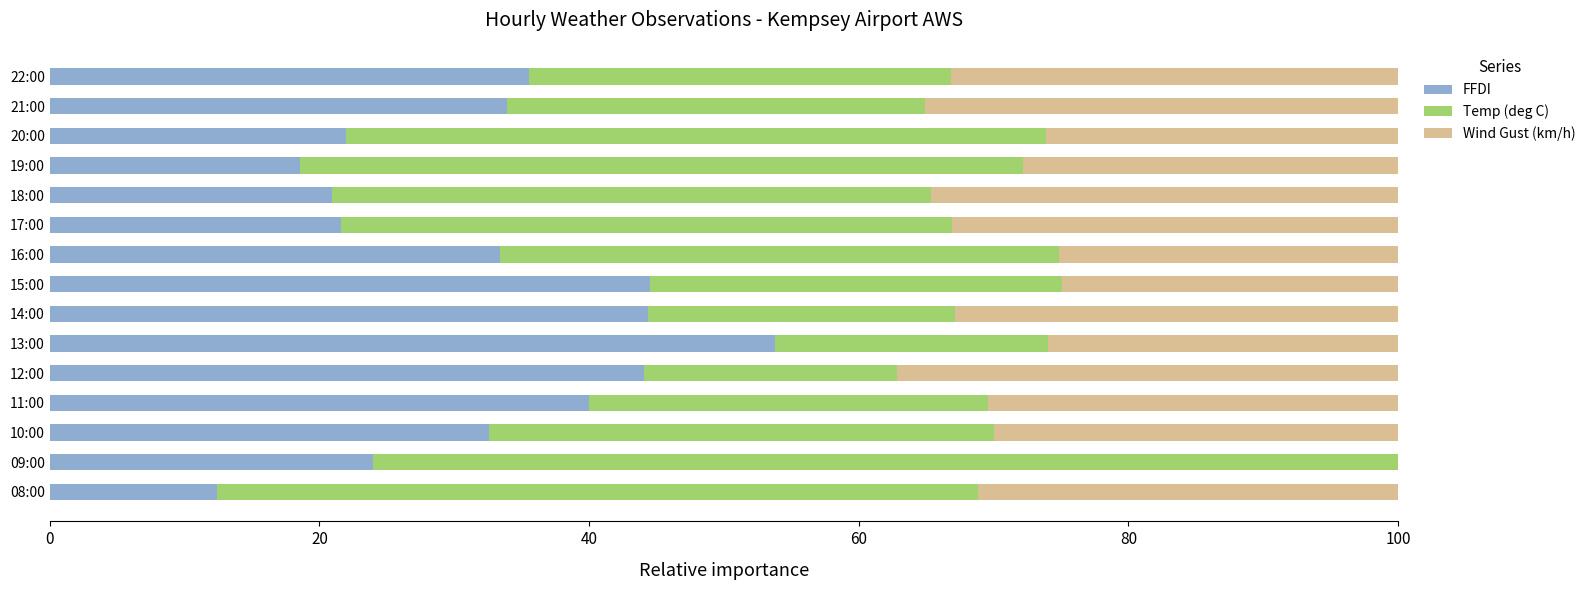

What is the total value across all series at 12:00?

100.0